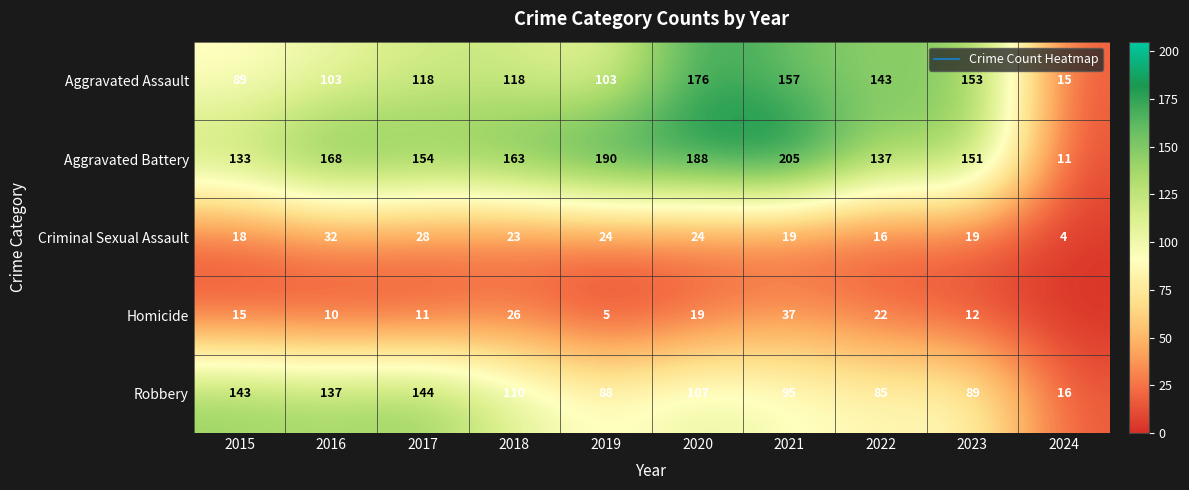

True or false: Criminal Sexual Assault has a value of 7 at 2019.

False